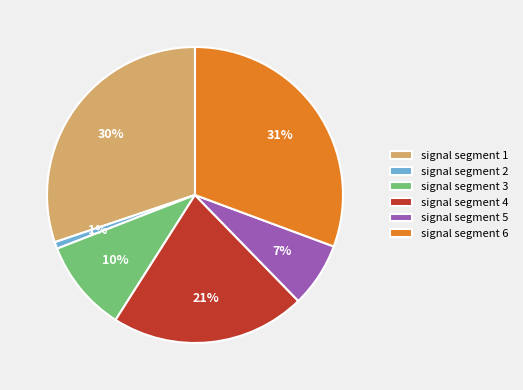

To the nearest percent, what is the average slice percentage?

17%